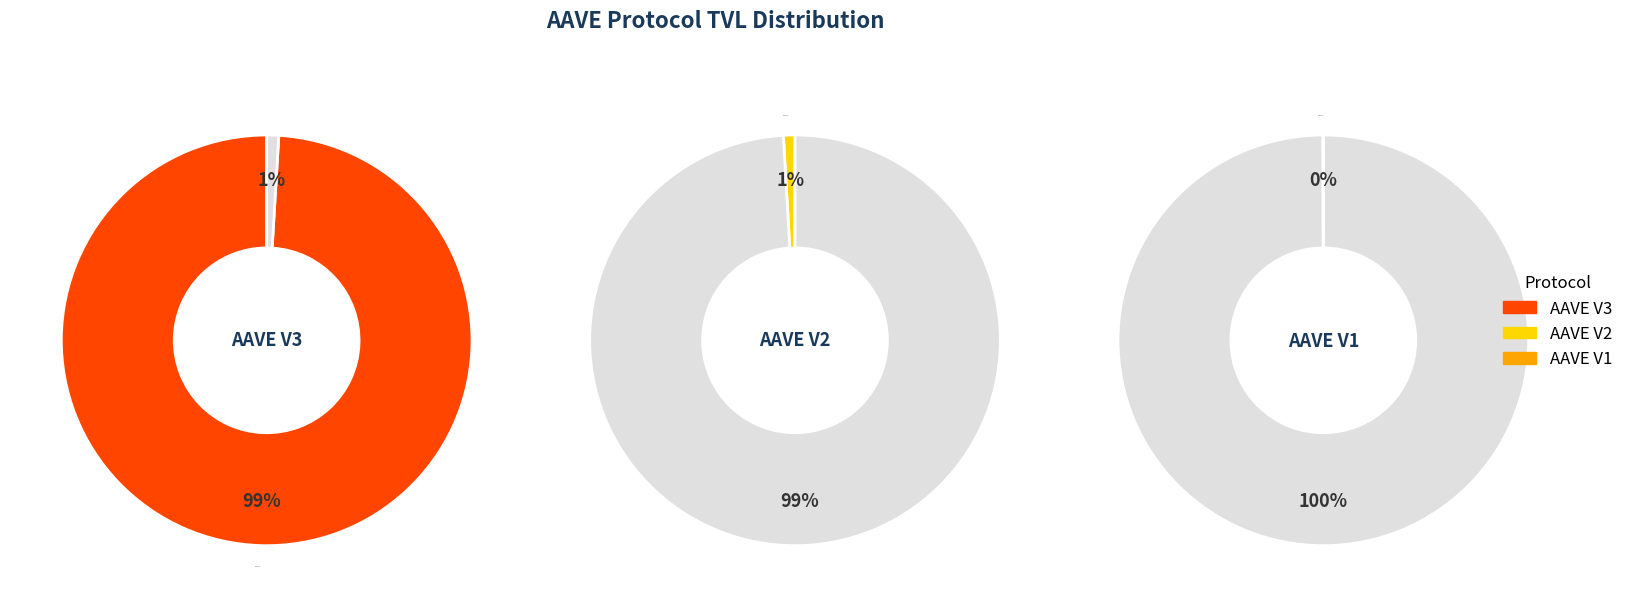

Which category has the biggest portion of the pie?

AAVE V3